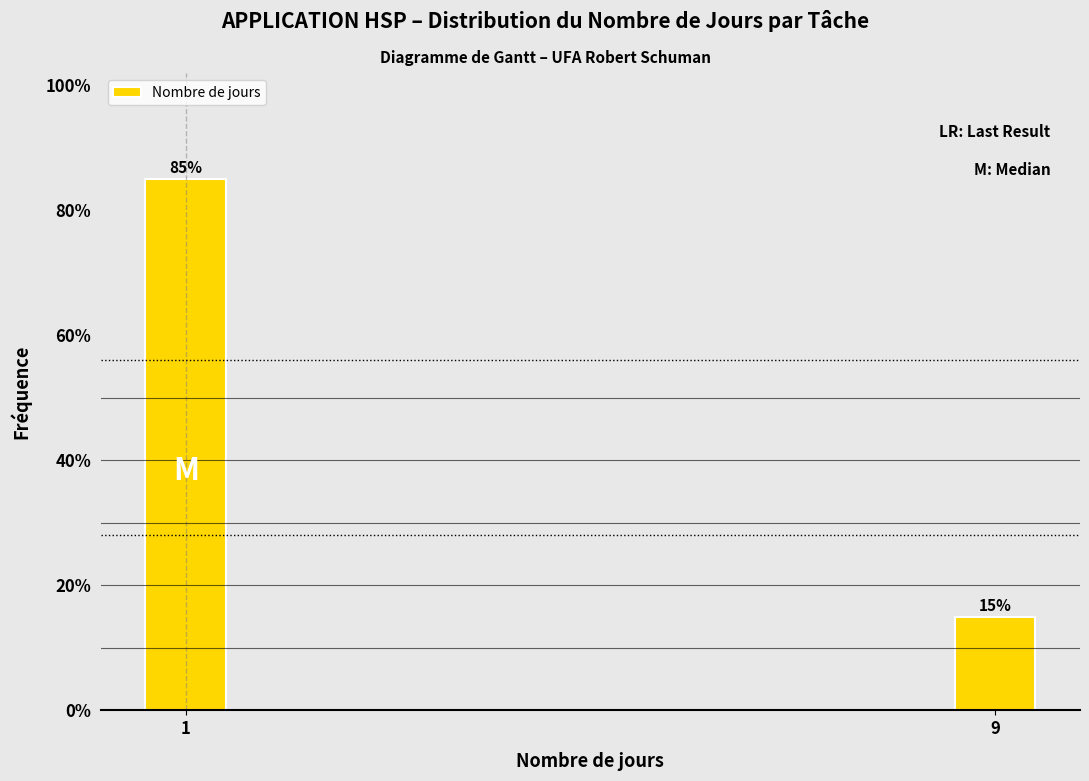

Reading left to right, extract all data points from this chart.

85	15